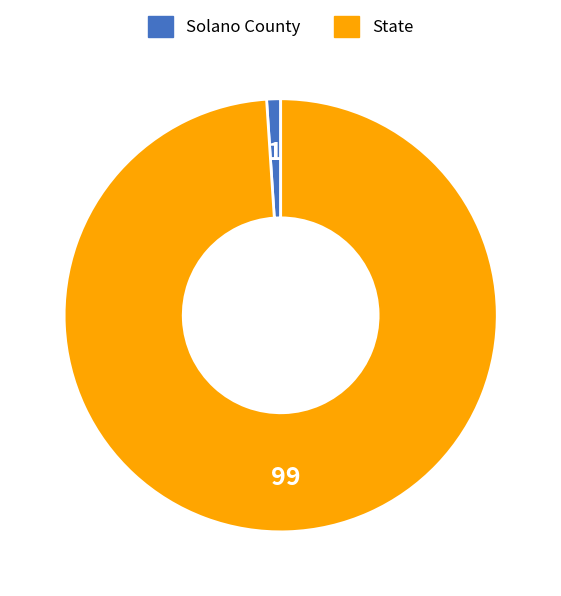

Count the number of slices in the pie.

2